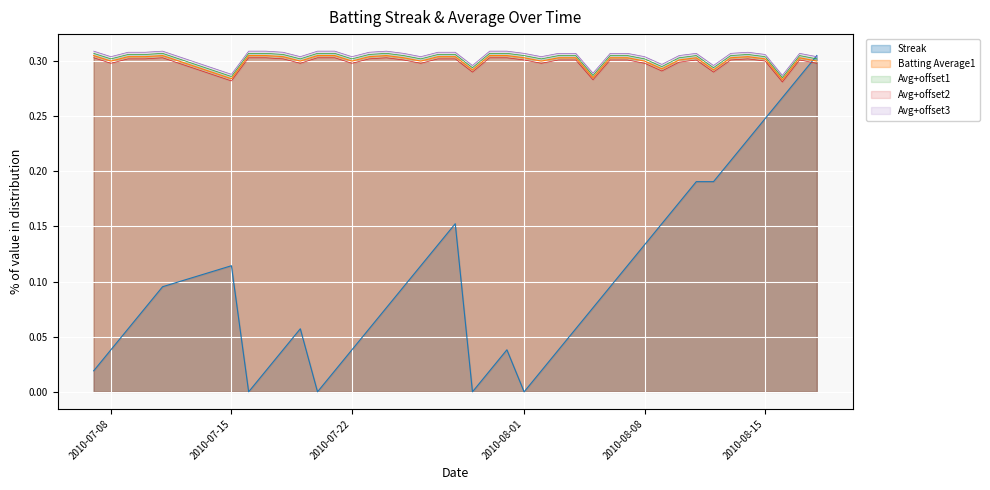

Which series has the widest spread of values?

Streak